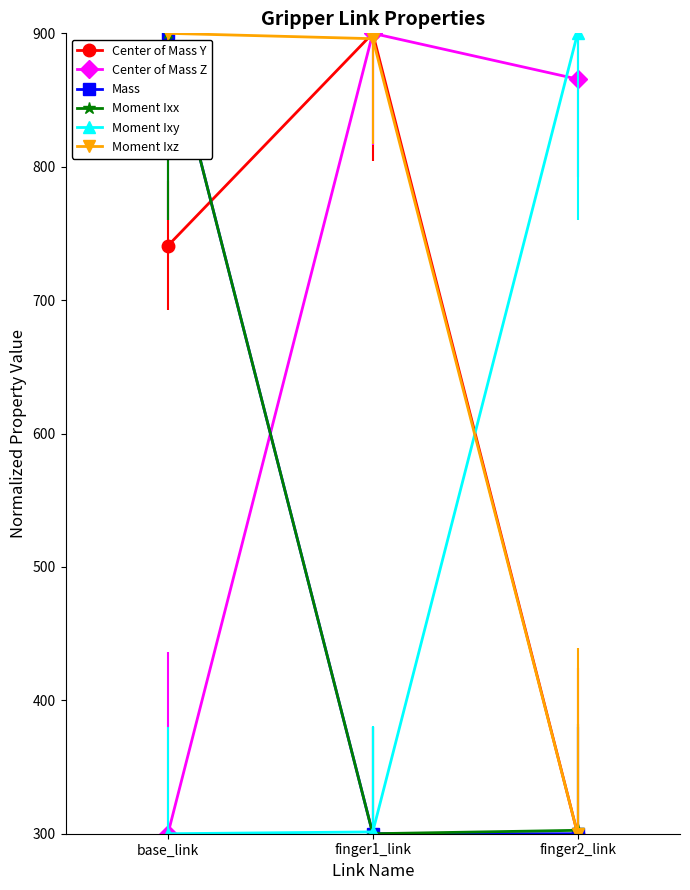

Is it true that Center of Mass Z equals 160.3 at base_link?

False